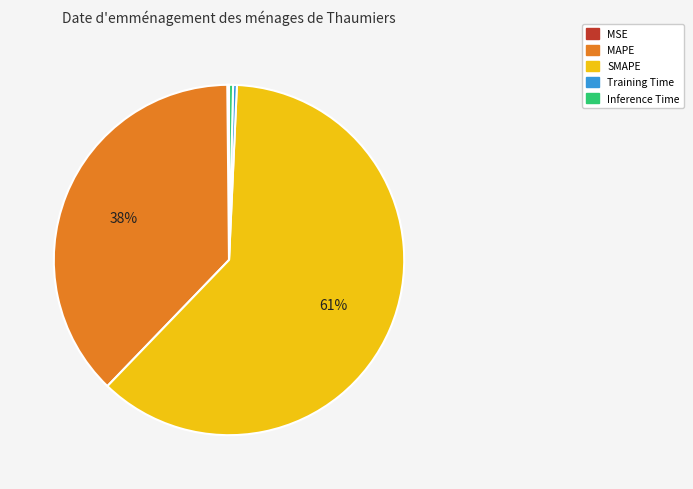

Is it true that SMAPE is 61% of the pie?

True